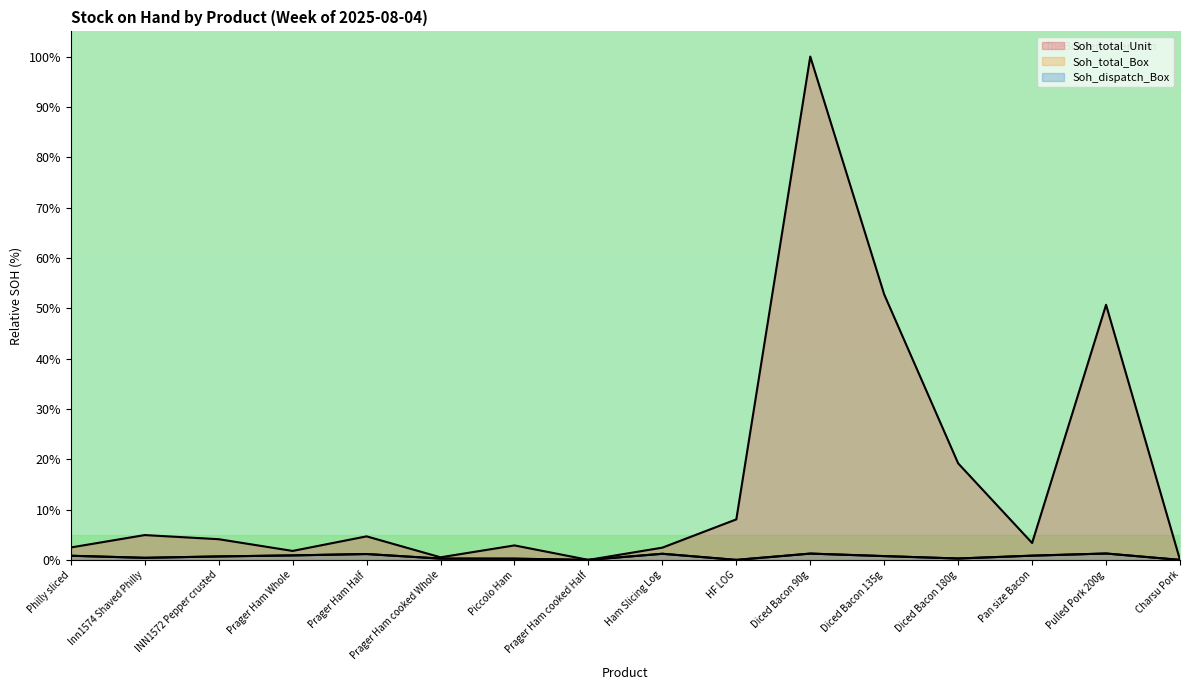

Which series has the largest range (max minus min)?

Soh_total_Unit